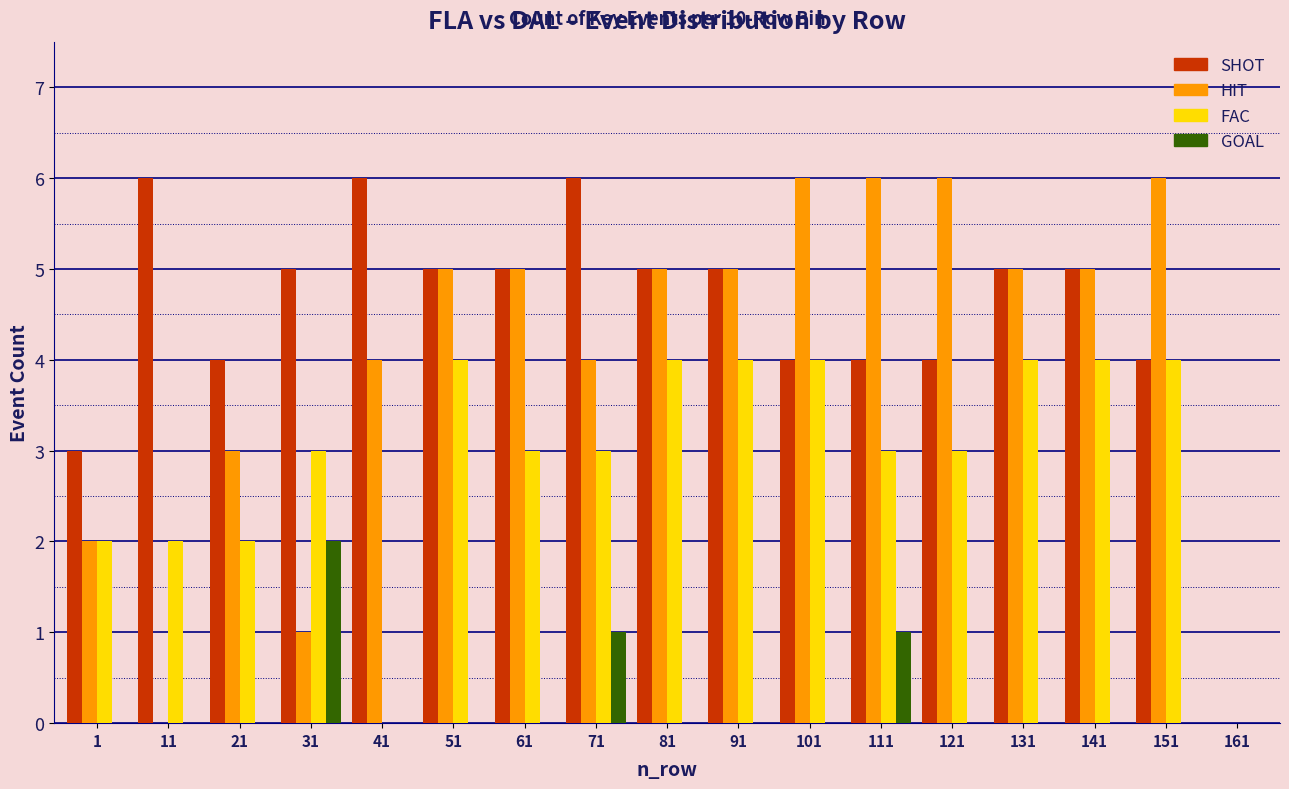

Is the value of HIT at 101 greater than the value of SHOT at 161?

Yes